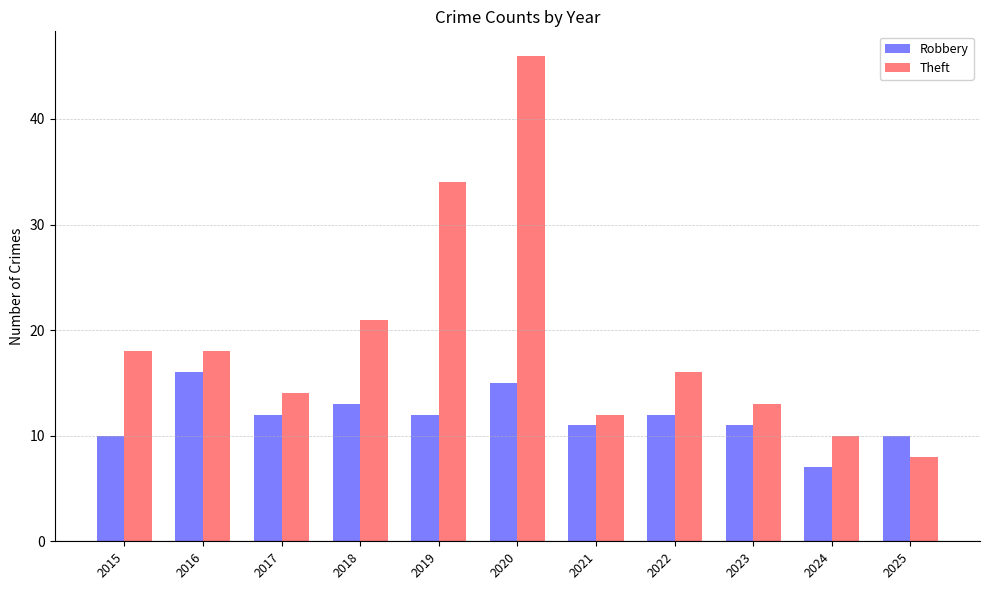

Which category has the lowest value in the Robbery series?

2024